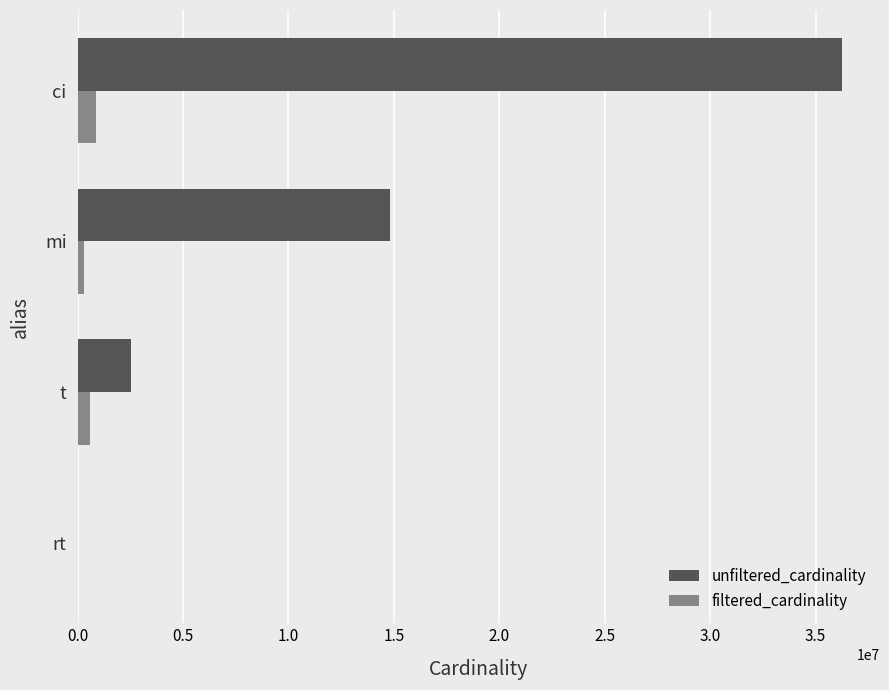

Which series has the largest total across all categories?

unfiltered_cardinality